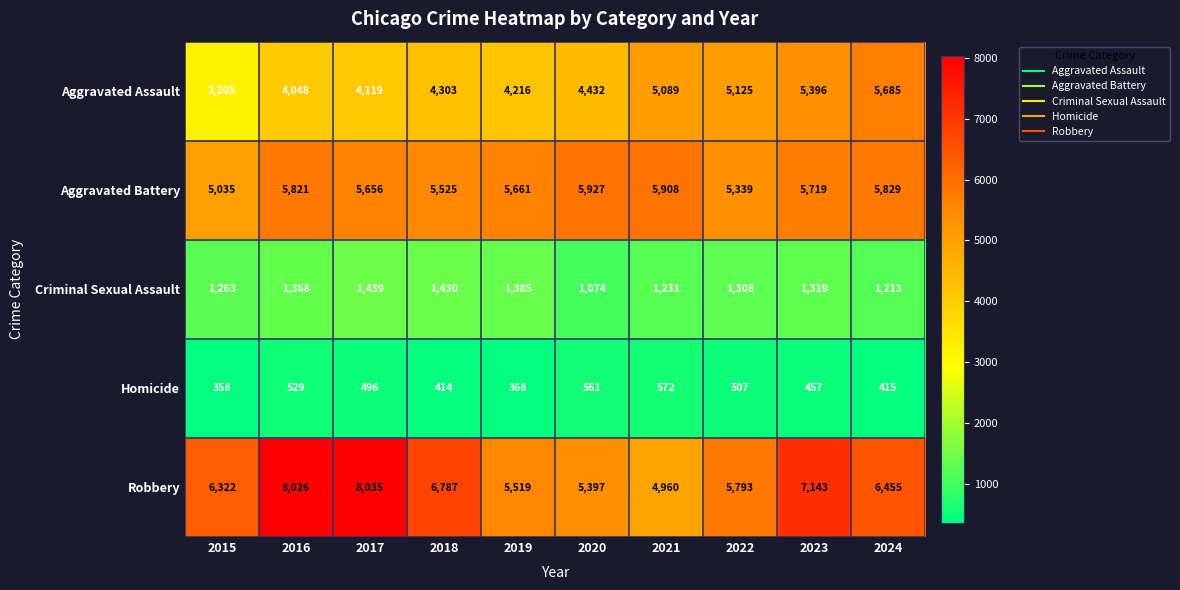

Rank the categories by Robbery value from lowest to highest.

2021, 2020, 2019, 2022, 2015, 2024, 2018, 2023, 2016, 2017